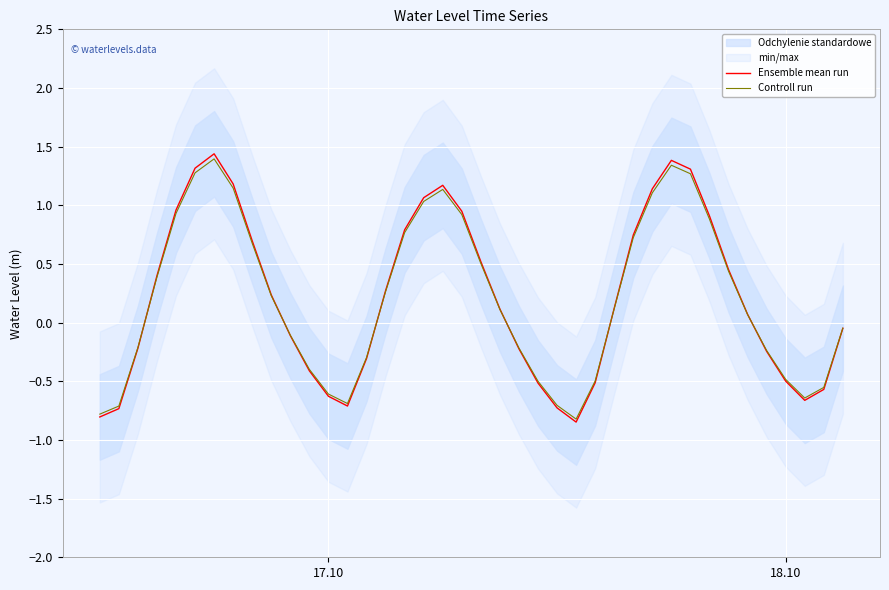

Reading left to right, transcribe all the data shown in this chart.

Ensemble mean run: -0.8	-0.7	-0.2	0.4	1.0	1.3	1.4	1.2	0.7	0.2	-0.1	-0.4	-0.6	-0.7	-0.3	0.3	0.8	1.1	1.2	0.9	0.5	0.1	-0.2	-0.5	-0.7	-0.8	-0.5	0.1	0.7	1.1	1.4	1.3	0.9	0.5	0.1	-0.2	-0.5	-0.7	-0.6	-0.0
Controll run: -0.8	-0.7	-0.2	0.4	0.9	1.3	1.4	1.1	0.7	0.2	-0.1	-0.4	-0.6	-0.7	-0.3	0.3	0.8	1.0	1.1	0.9	0.5	0.1	-0.2	-0.5	-0.7	-0.8	-0.5	0.1	0.7	1.1	1.3	1.3	0.9	0.4	0.1	-0.2	-0.5	-0.6	-0.6	-0.0